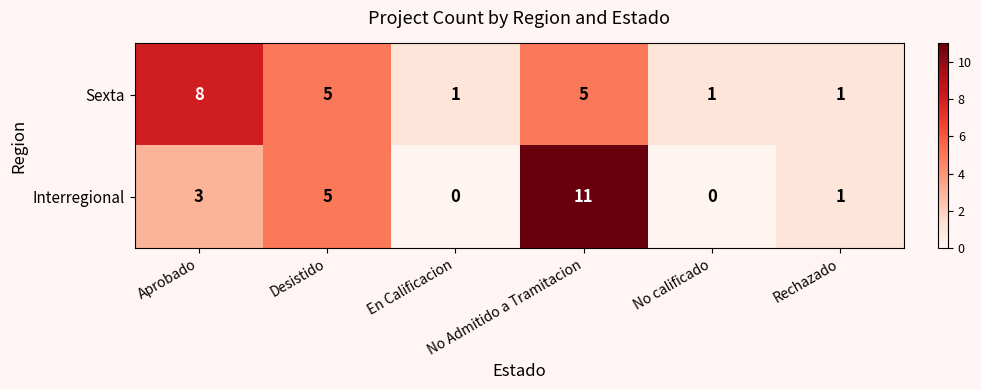

At how many categories does at least one series exceed 2?

3